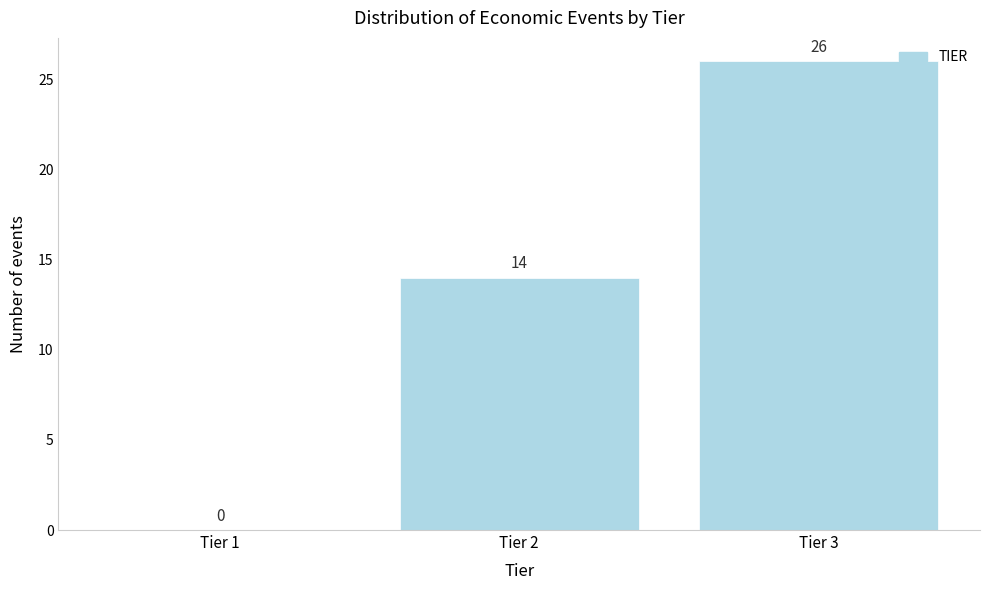

Reading left to right, what are all the values shown in this chart?

Tier 1=0	Tier 2=14	Tier 3=26